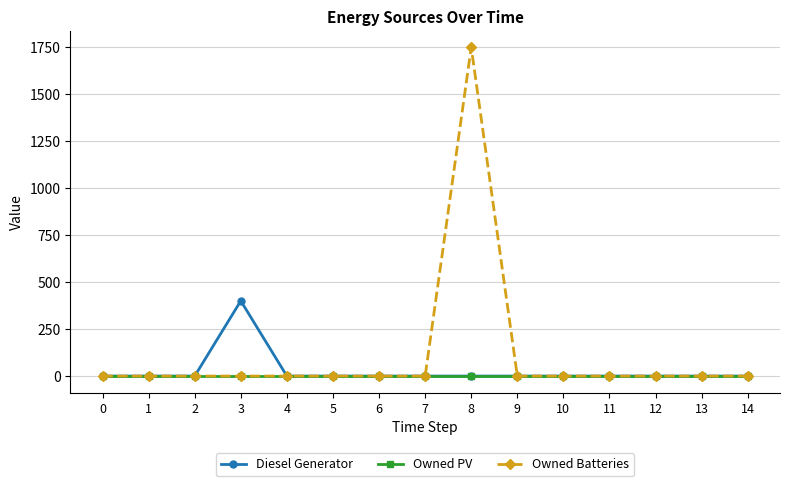

At how many categories does at least one series exceed 170?

2